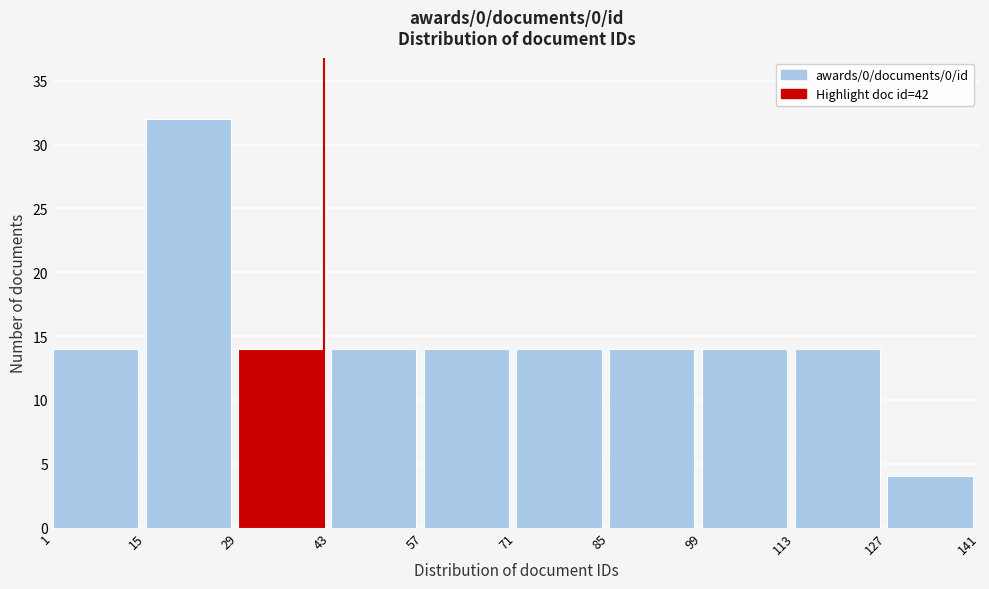

Reading left to right, list every bar in this chart as the range it spans on the x-axis followed by its height. The values are not printed on the chart, so give them approximately, as read against the axis.

1 to 15: 14
15 to 29: 32
29 to 43: 14
43 to 57: 14
57 to 71: 14
71 to 85: 14
85 to 99: 14
99 to 113: 14
113 to 127: 14
127 to 141: 4